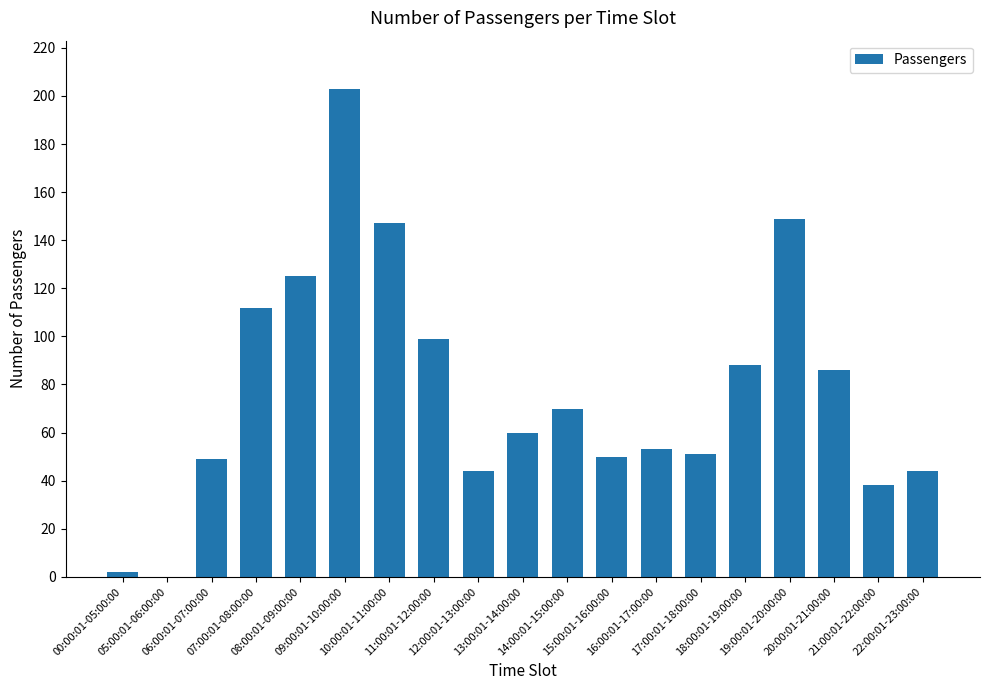

Which has a higher value, 11:00:01-12:00:00 or 00:00:01-05:00:00?

11:00:01-12:00:00